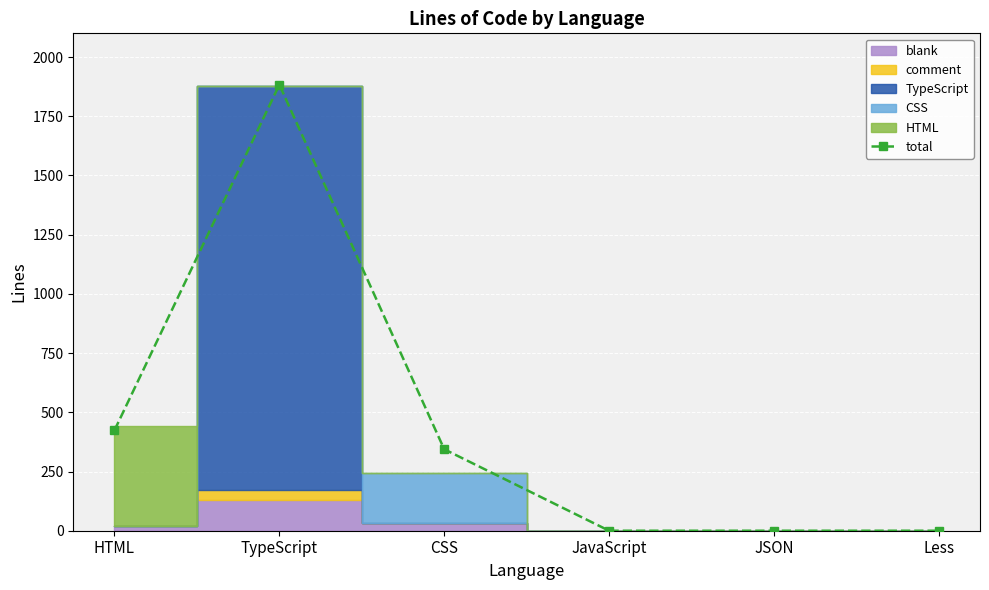

Reading left to right, what are all the values shown in this chart?

424	1883	344	0	0	0